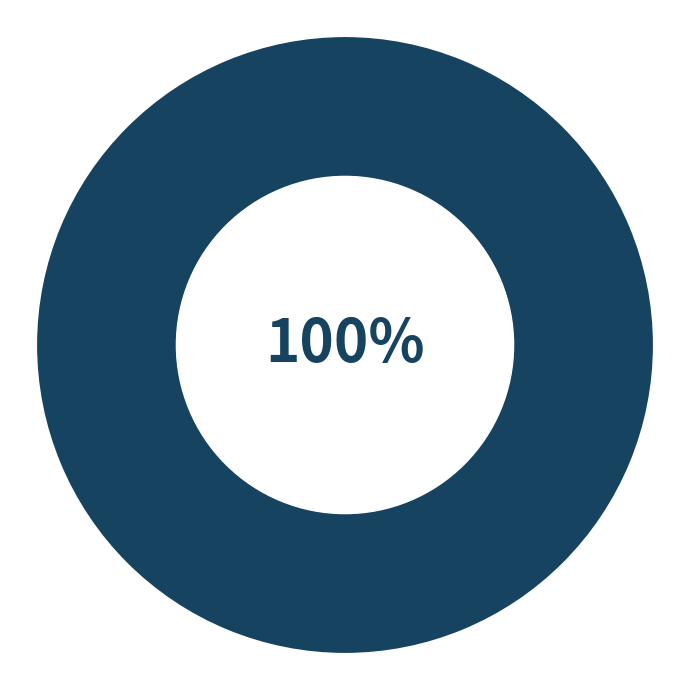

Does any single category account for the majority?

Yes